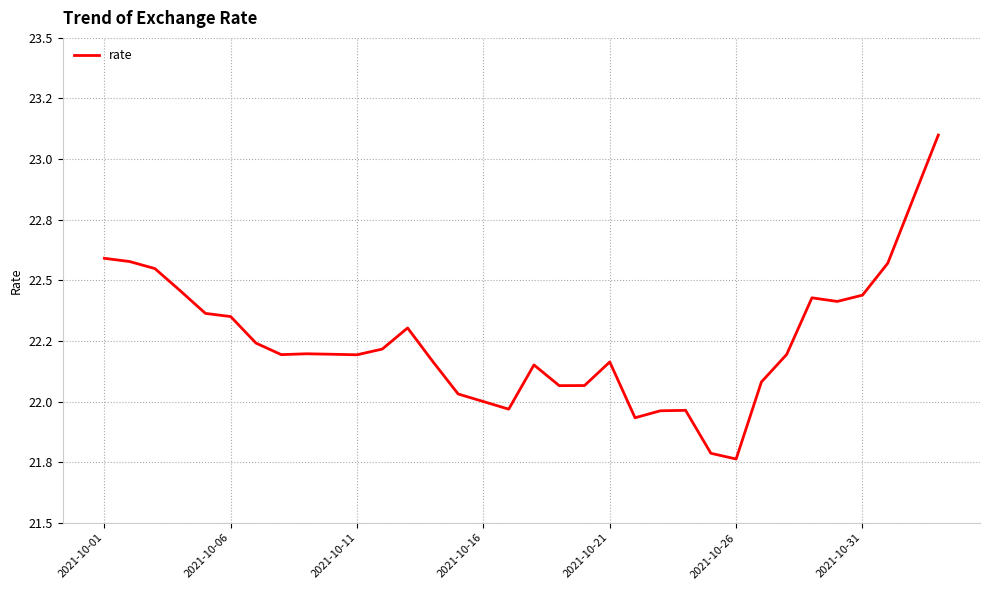

Does the chart display data point markers on the line(s)?

No